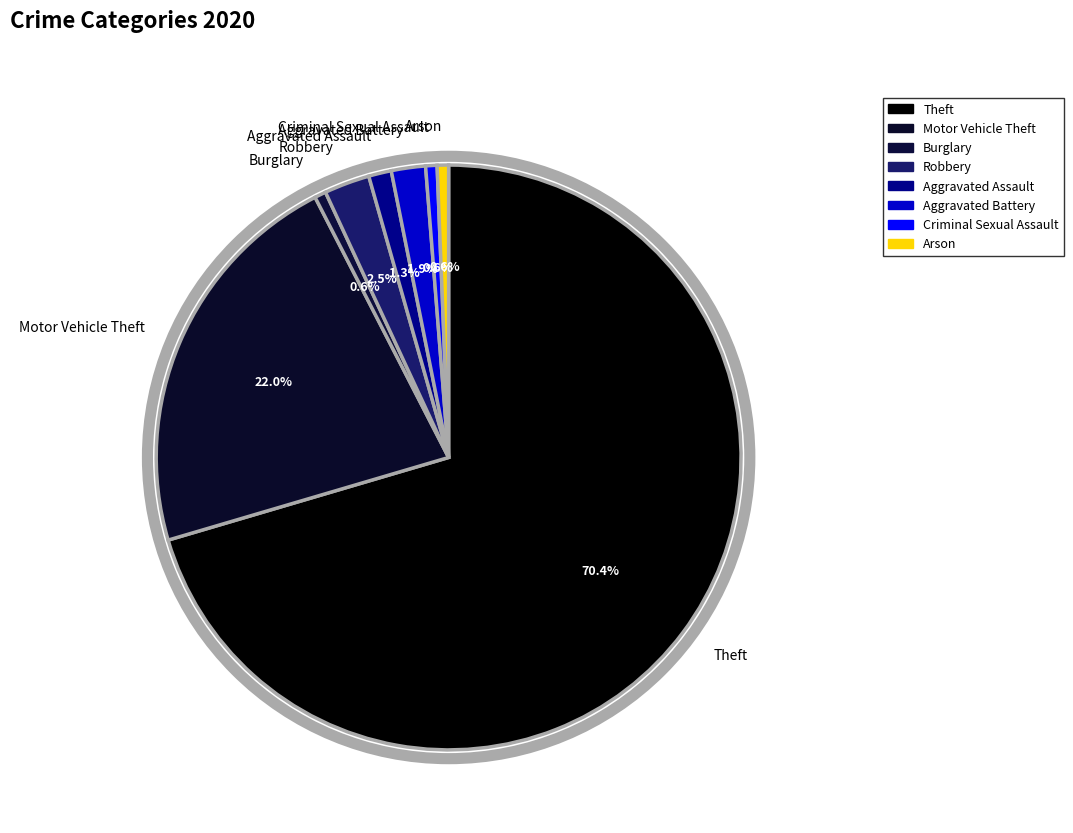

Between Theft and Aggravated Battery, which is larger?

Theft